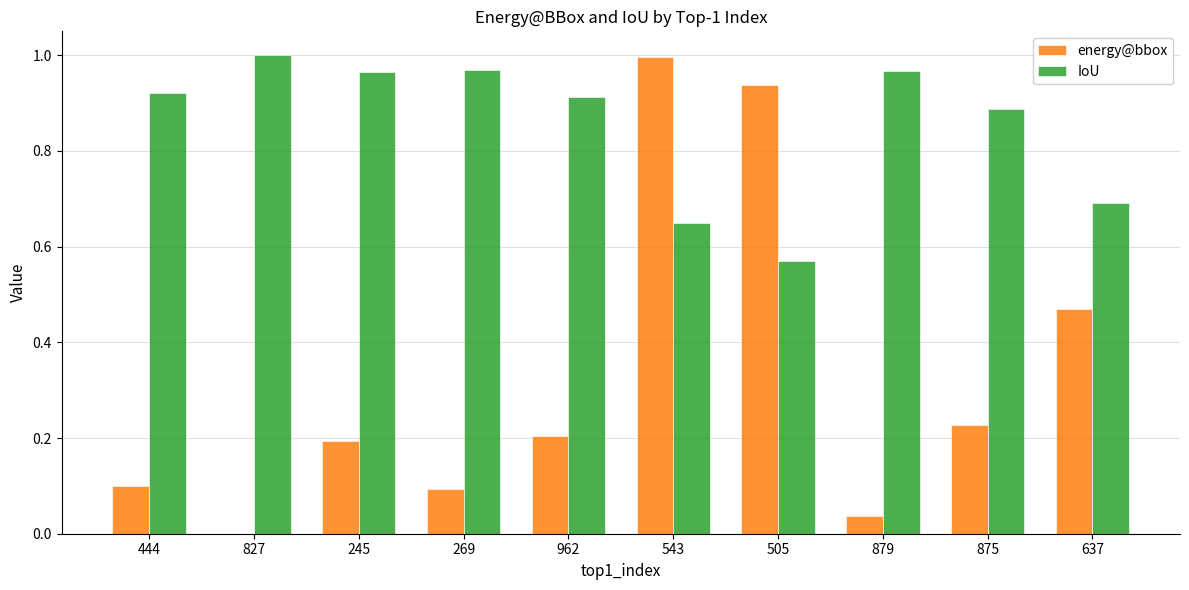

What is the total value across all series at 269?

1.1